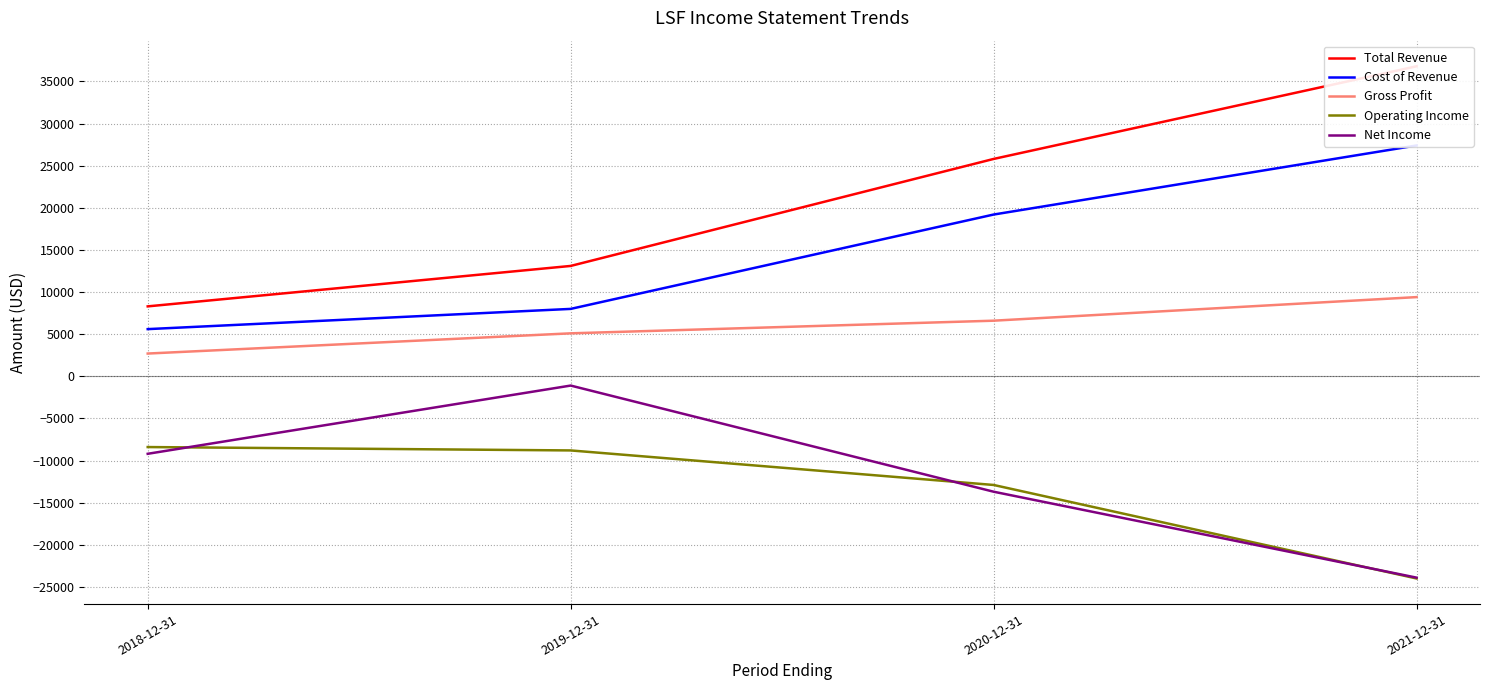

Reading left to right, list all the values displayed in this chart.

Total Revenue: 2018-12-31=8300	2019-12-31=13100	2020-12-31=25800	2021-12-31=36800
Cost of Revenue: 2018-12-31=5600	2019-12-31=8000	2020-12-31=19200	2021-12-31=27400
Gross Profit: 2018-12-31=2700	2019-12-31=5100	2020-12-31=6600	2021-12-31=9400
Operating Income: 2018-12-31=-8400	2019-12-31=-8800	2020-12-31=-12900	2021-12-31=-24000
Net Income: 2018-12-31=-9200	2019-12-31=-1100	2020-12-31=-13700	2021-12-31=-23900